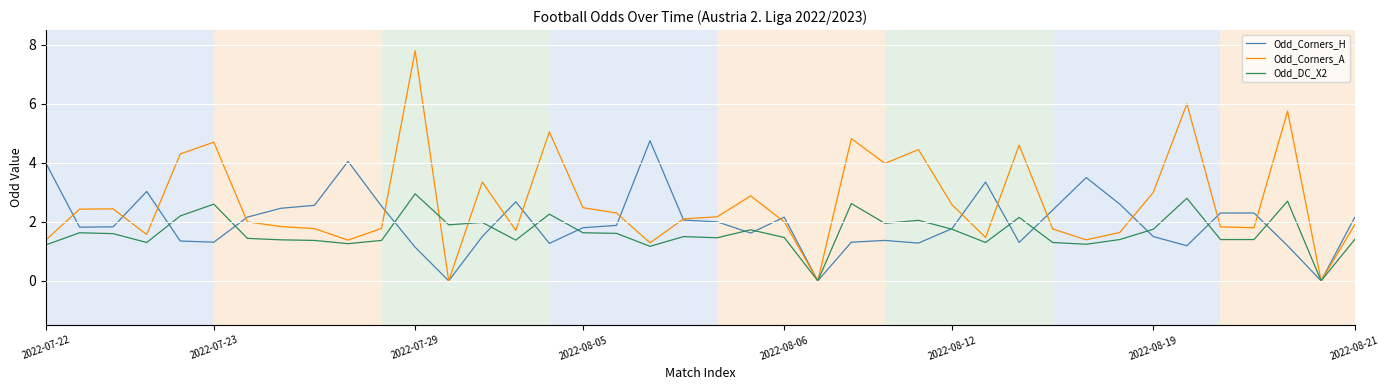

Which series has the largest total across all categories?

Odd_Corners_A